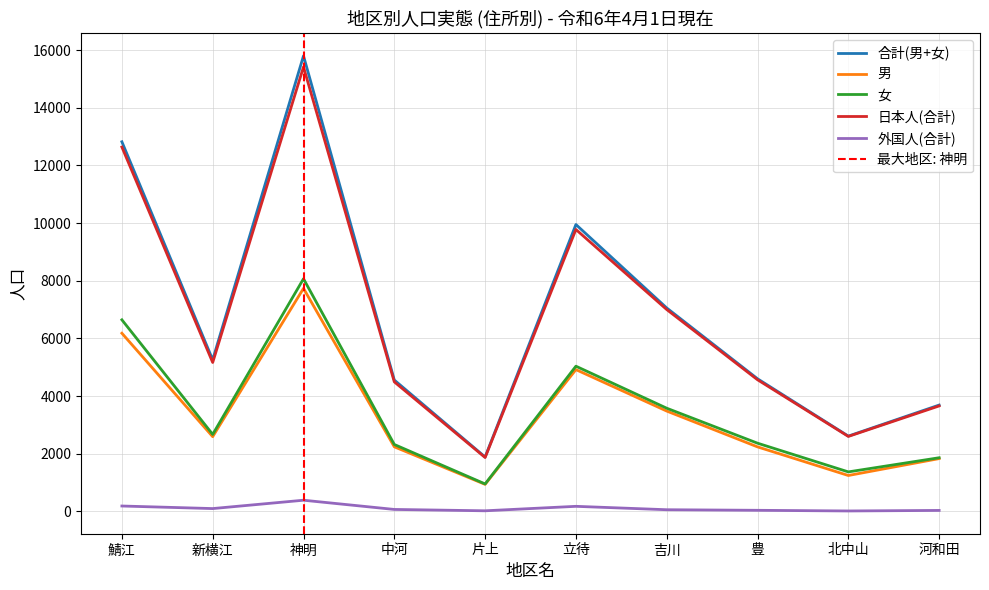

What is the value of the 外国人(合計) point at the 4th from the left?

64